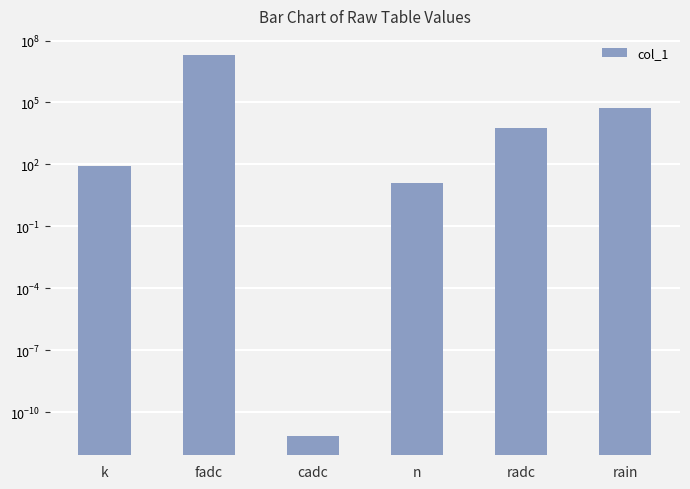

Is it true that the value at k is 115.4?

False